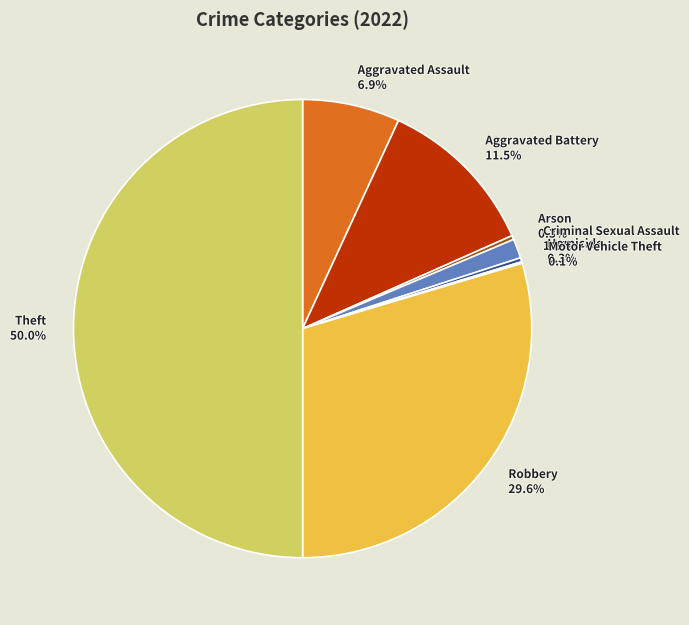

To the nearest percent, what percentage of the pie is Theft?

50%